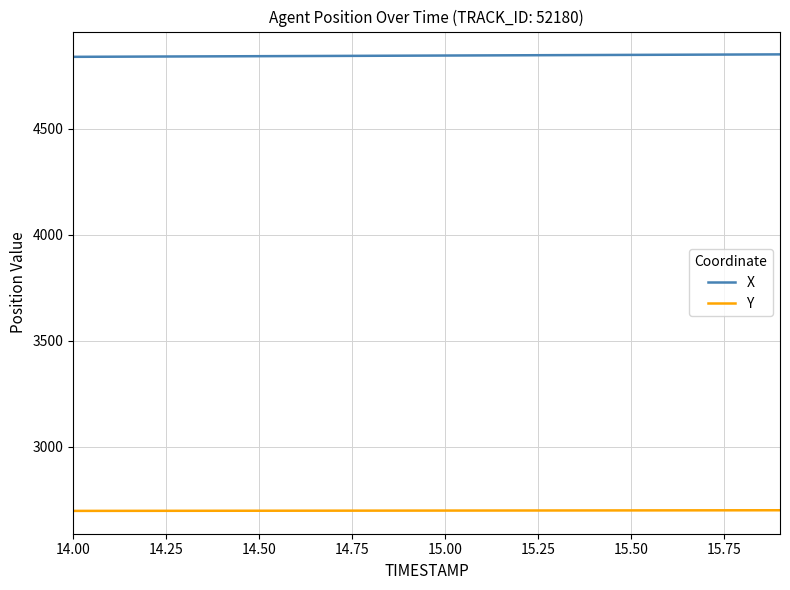

Rank the series by their average value, from lowest to highest.

Y, X